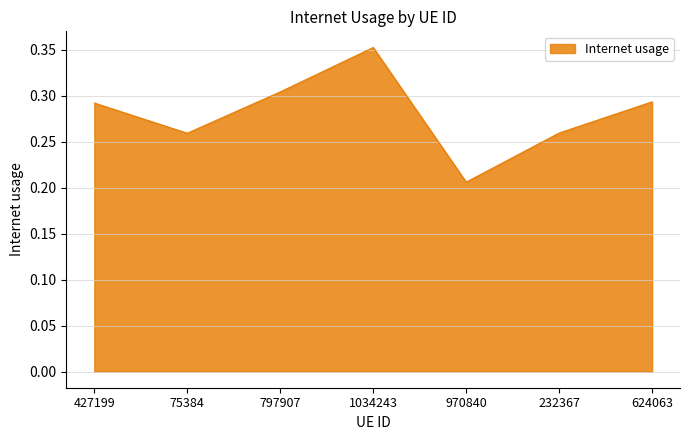

Is it true that the value at 427199 is 0.4?

False